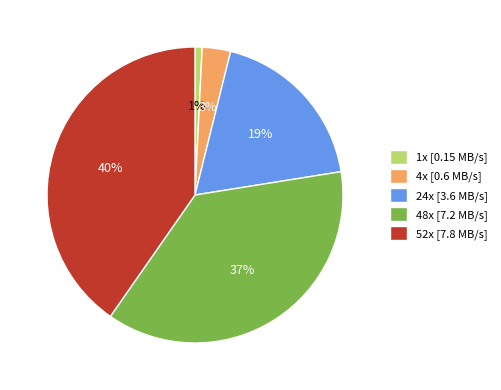

To the nearest percent, what is the combined percentage of 24x [3.6 MB/s] and 4x [0.6 MB/s]?

22%